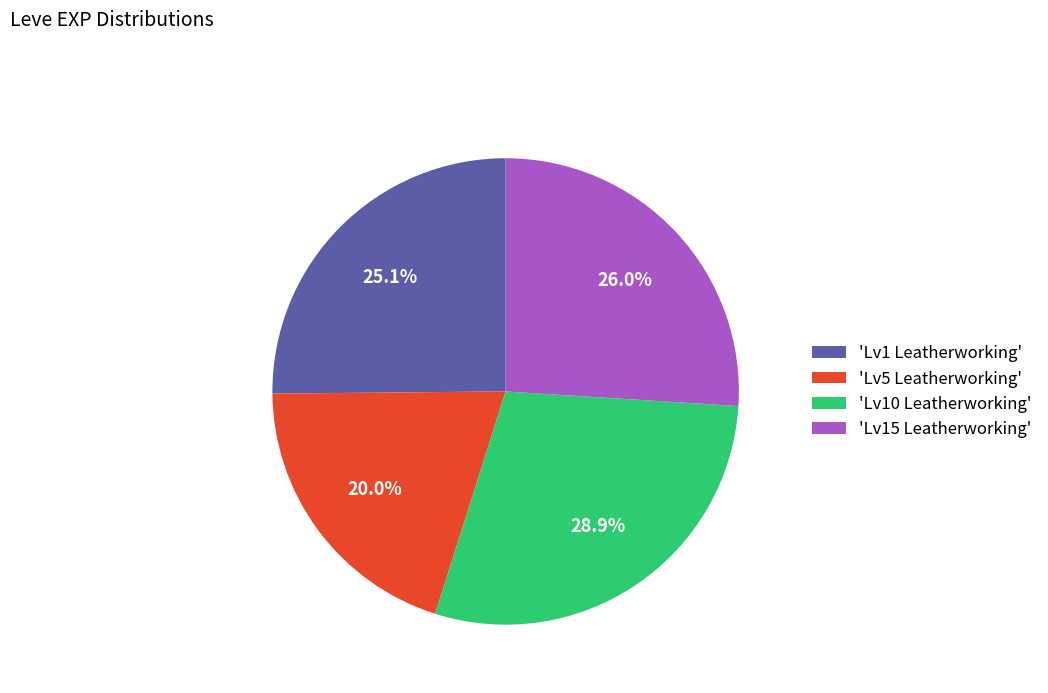

Which category has the smallest portion of the pie?

'Lv5 Leatherworking'